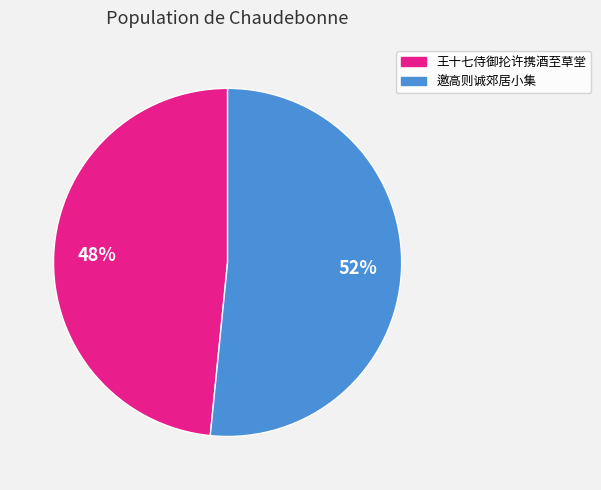

What percentage is the 王十七侍御抡许携酒至草堂 slice, to the nearest percent?

48%